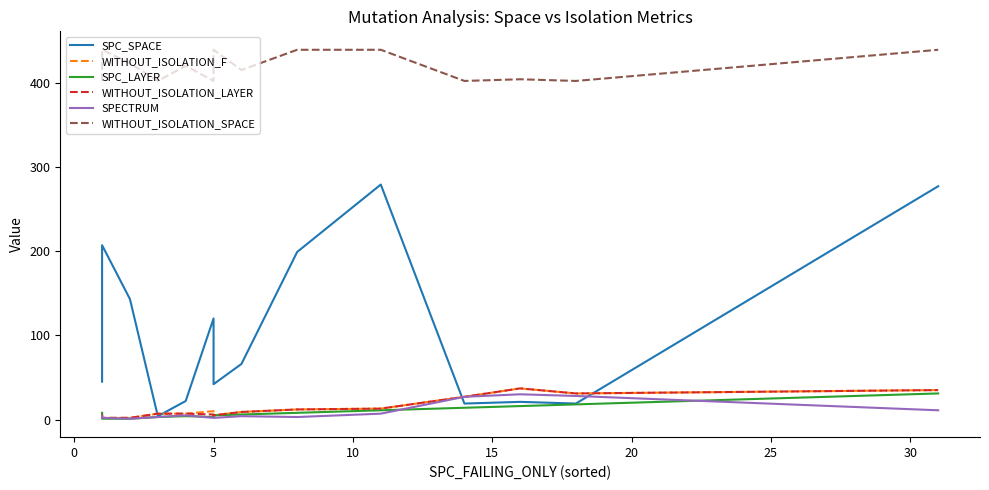

Which series has the largest range (max minus min)?

SPC_SPACE